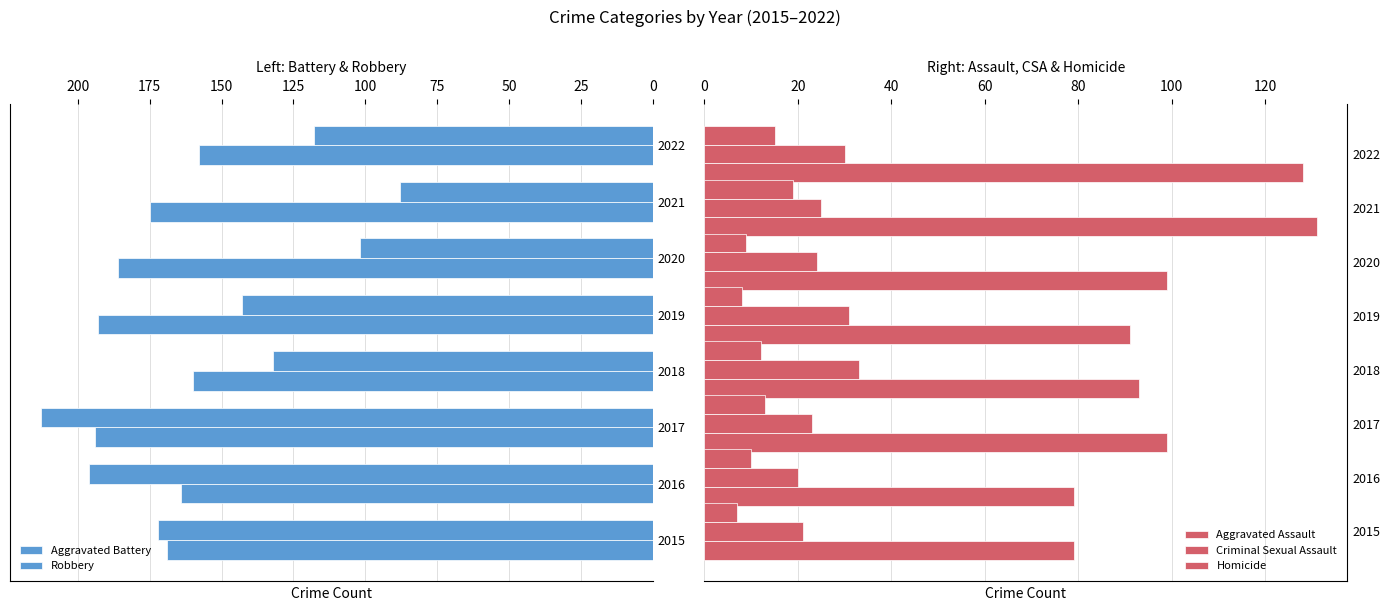

What are all the series names shown in the legend?

Aggravated Battery, Robbery, Aggravated Assault, Criminal Sexual Assault, Homicide